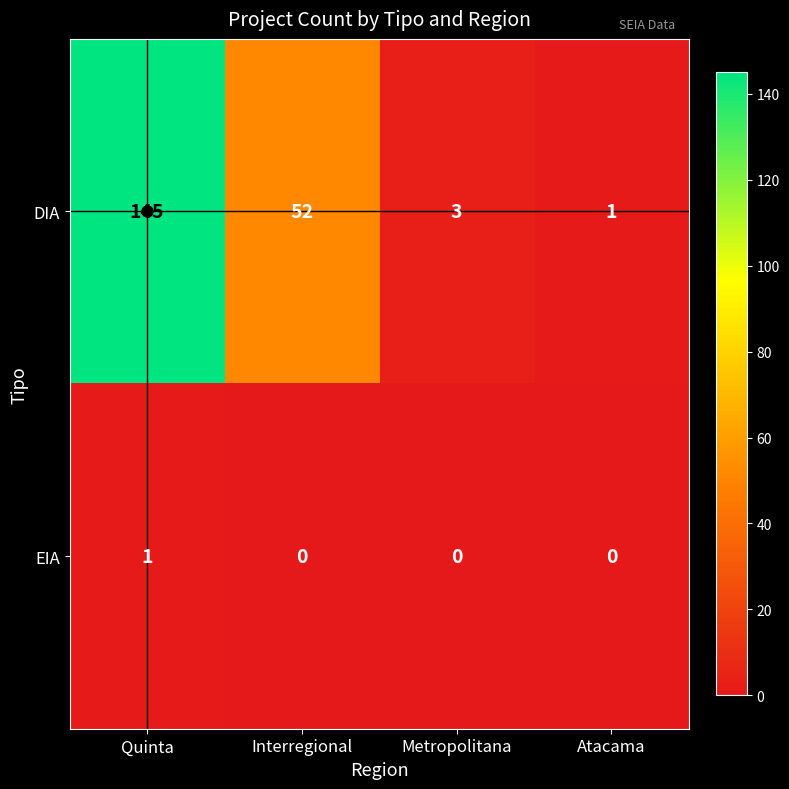

How many values in the EIA series exceed 0?

1